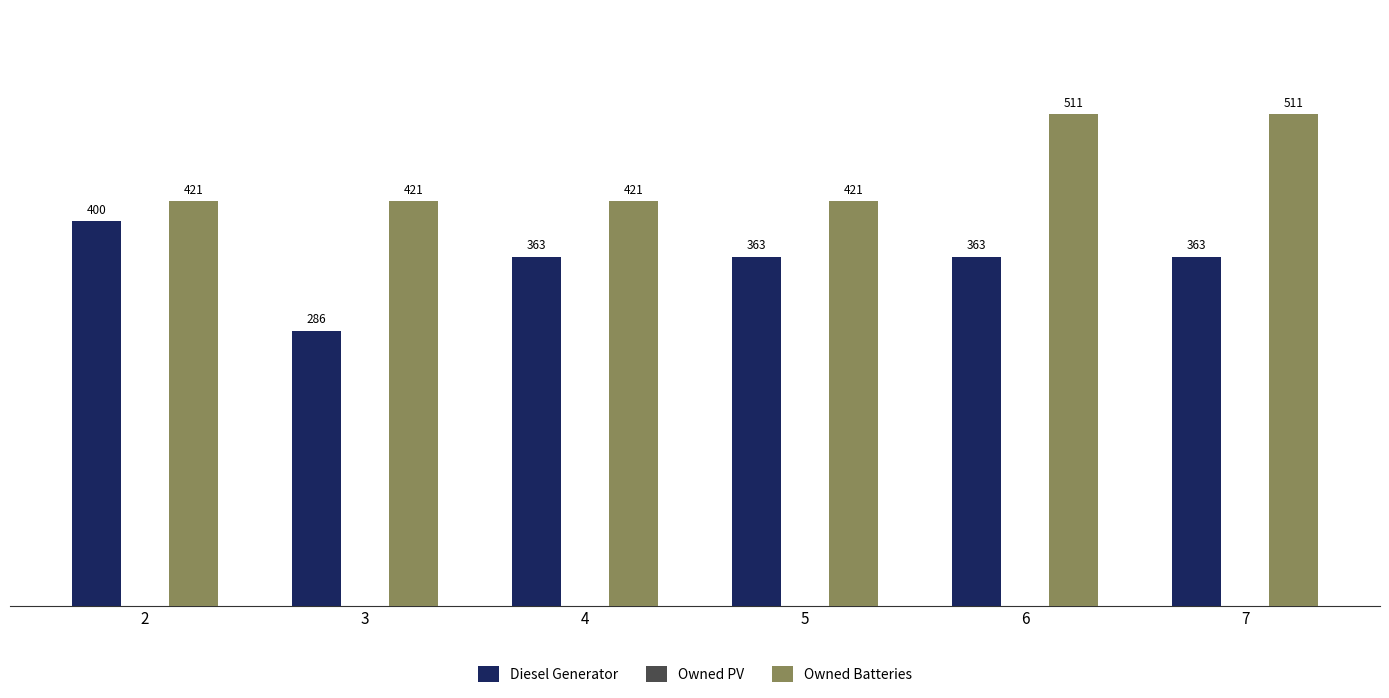

What is the value of the Owned Batteries bar at the 2nd from the left?

421